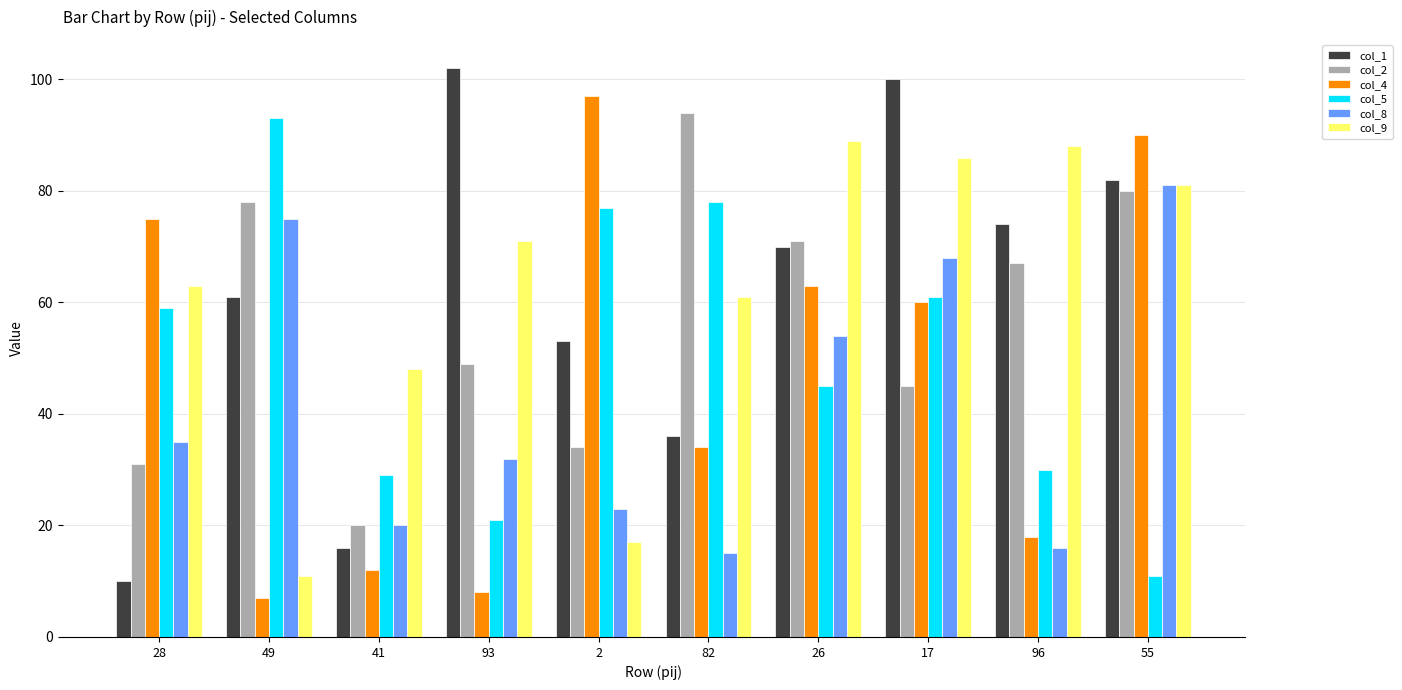

What position from the left is 82?

6